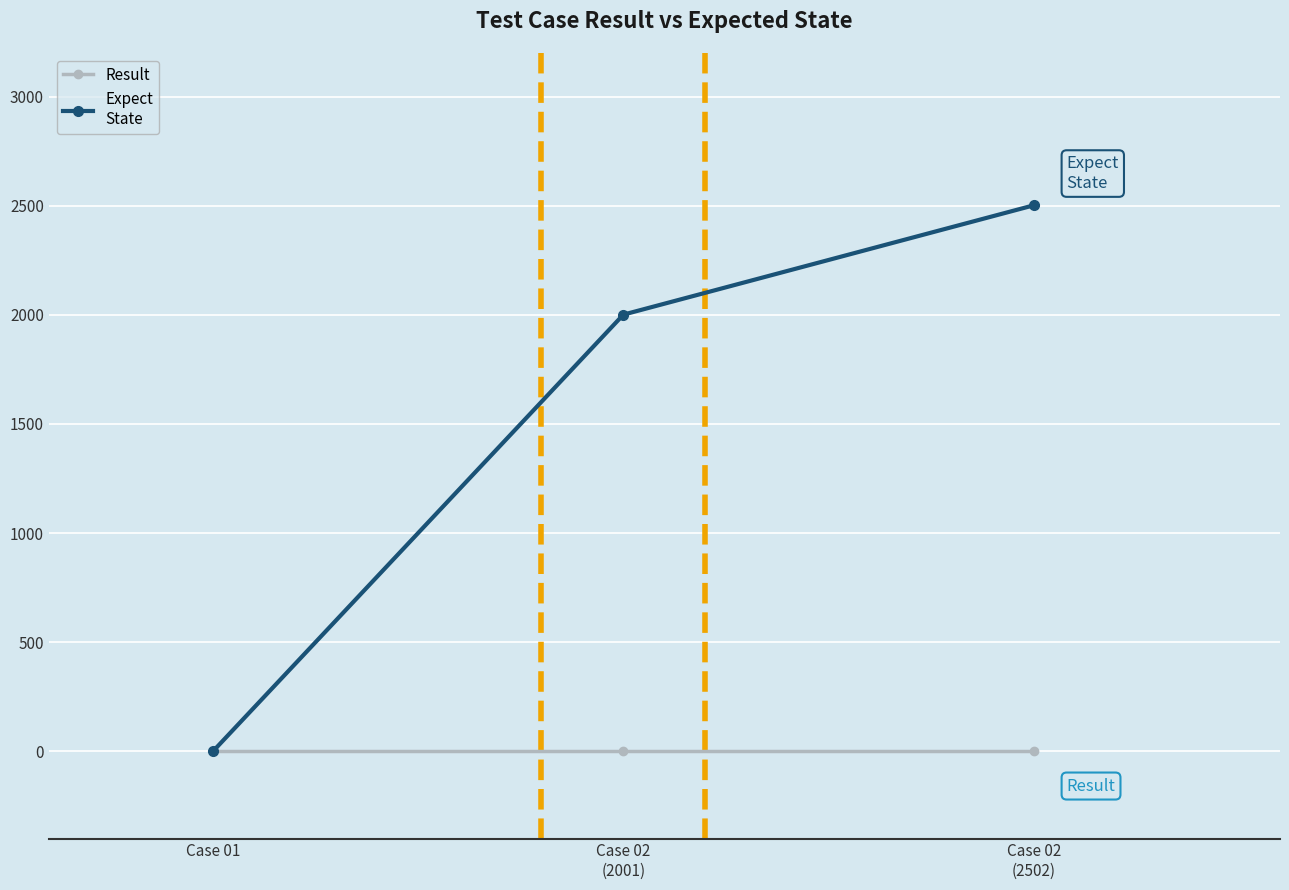

What is the maximum value shown in the chart?

2502